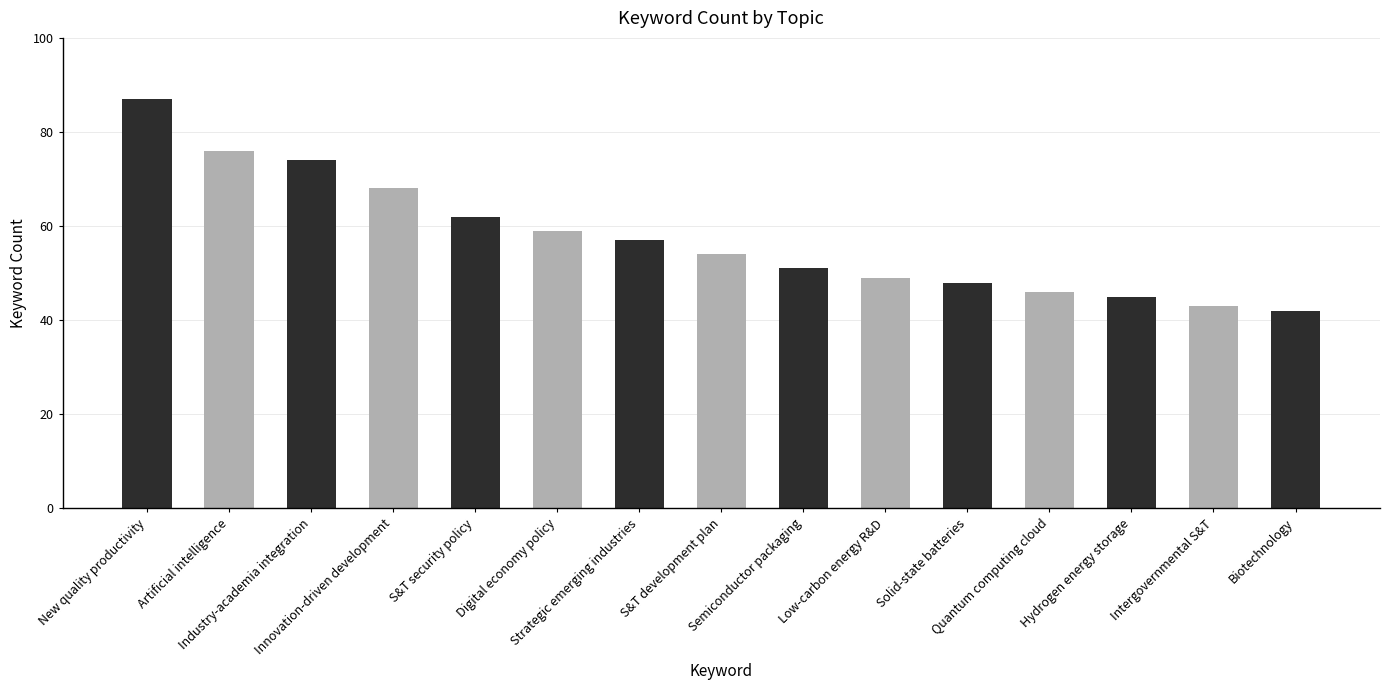

True or false: the data shows 19 at Biotechnology.

False